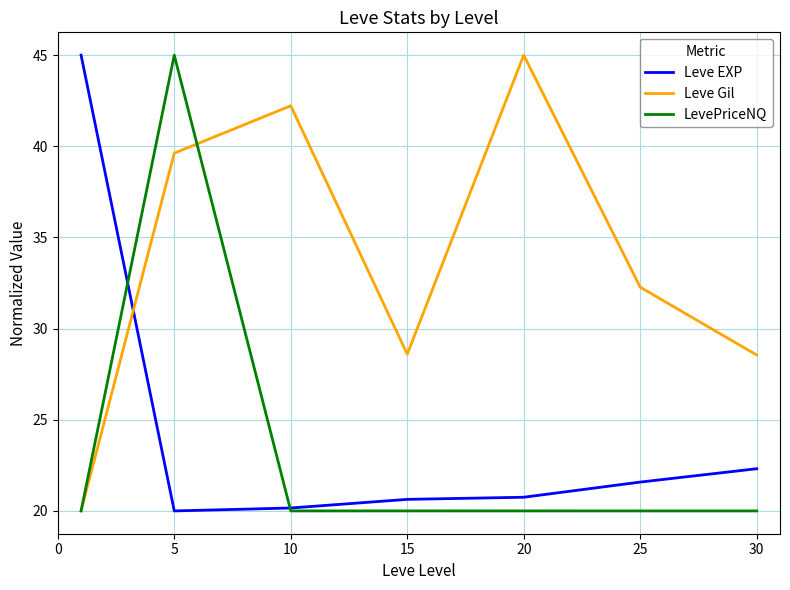

How many values in the Leve Gil series are below 32?

3